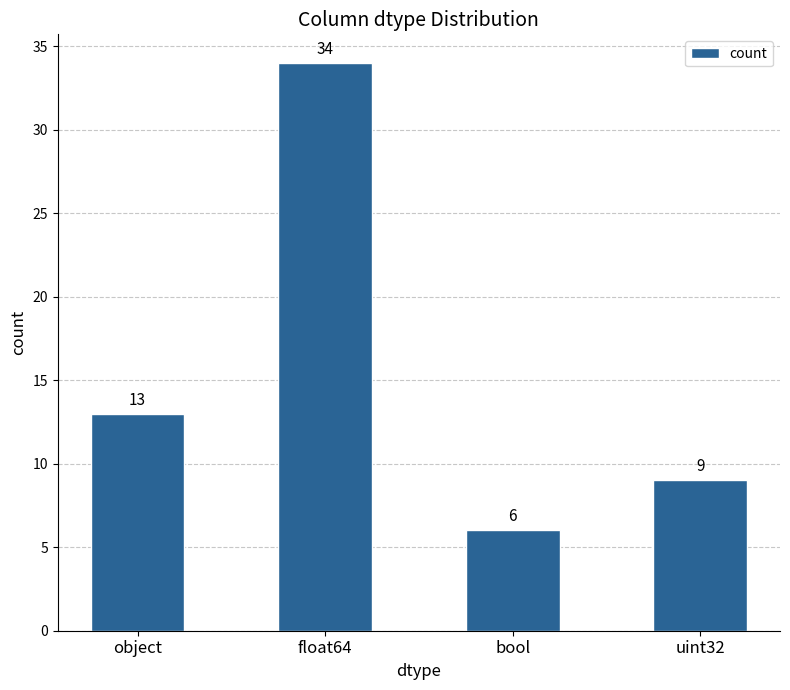

What is the difference between the maximum and minimum values?

28